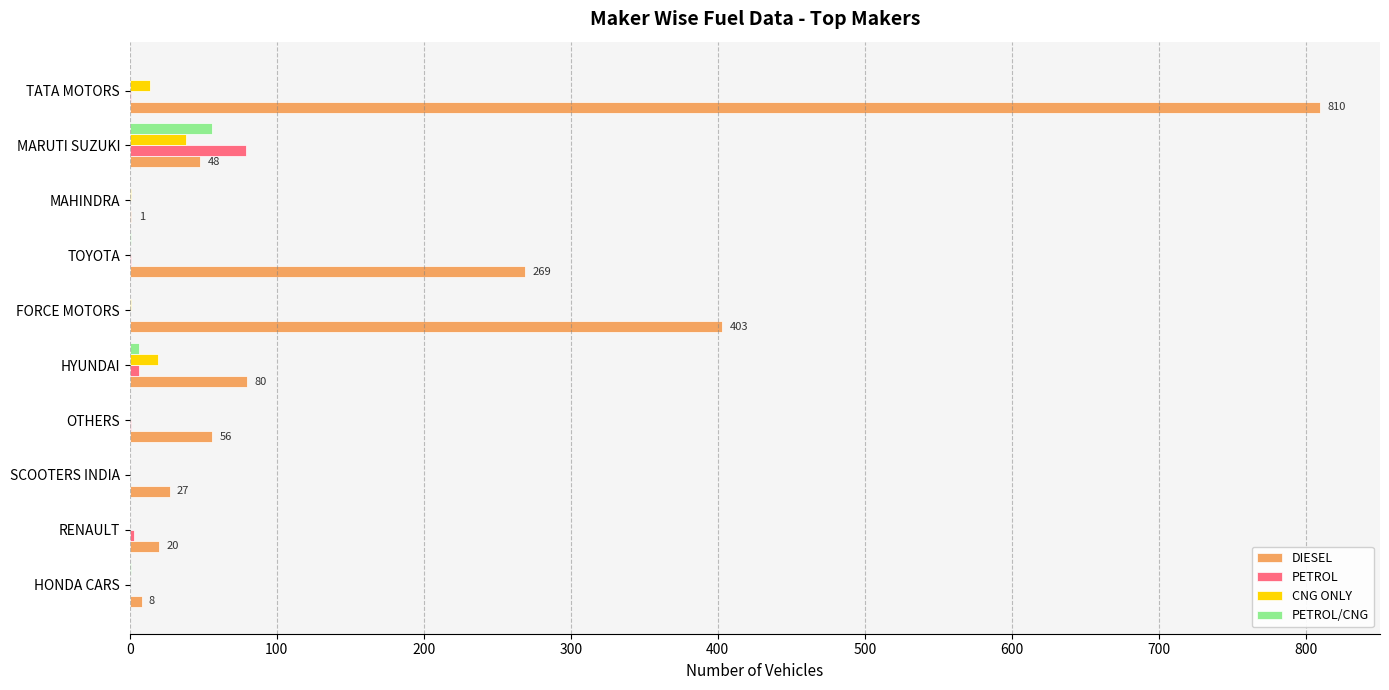

Which series has the largest total across all categories?

DIESEL